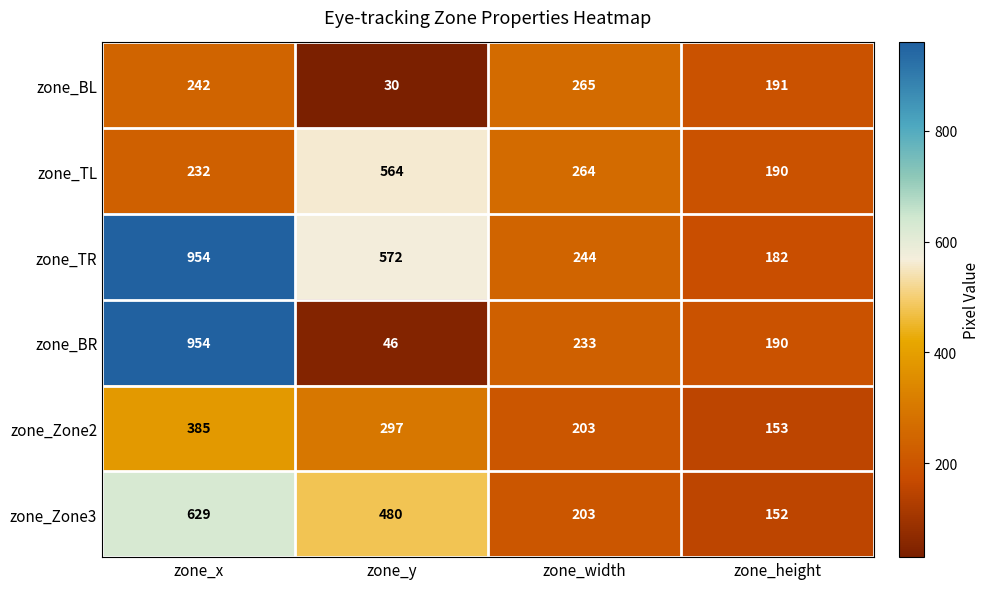

What is the smallest value displayed?

30